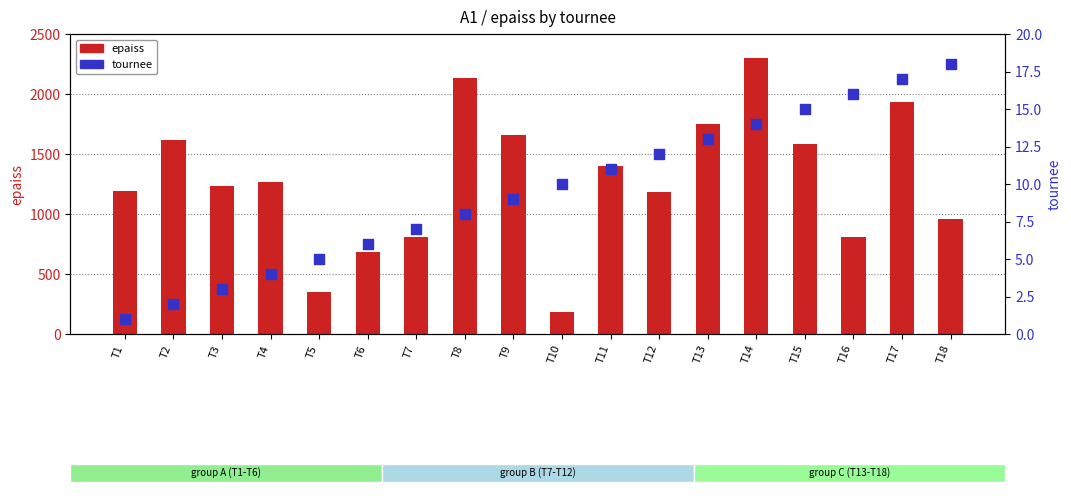

At how many categories does at least one series exceed 271?

17